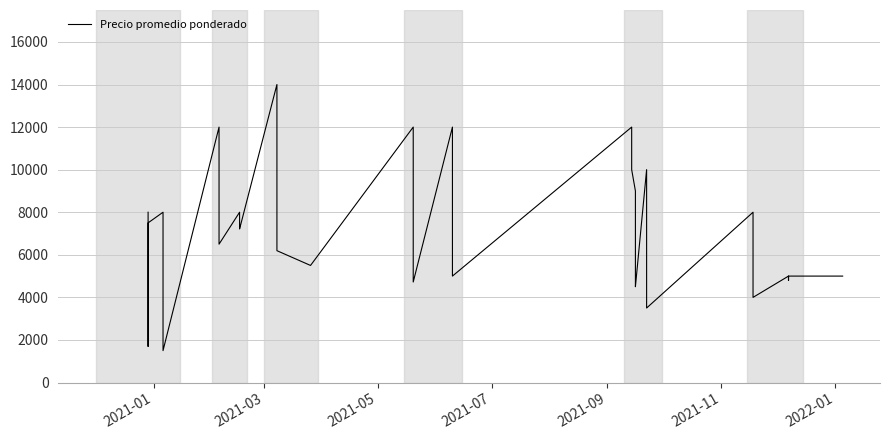

The chart shows a value of 6842 at 20. True or false?

False